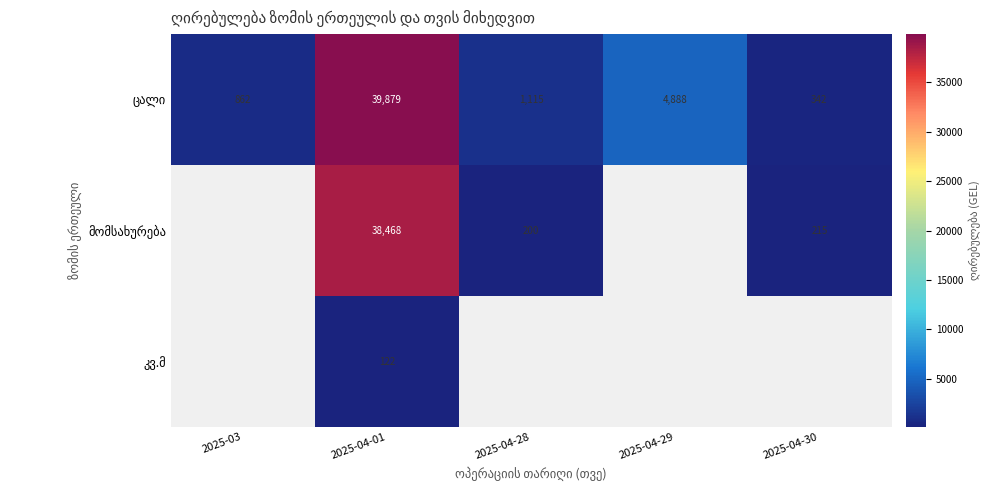

Rank the series by their maximum value, from highest to lowest.

ცალი, მომსახურება, კვ.მ